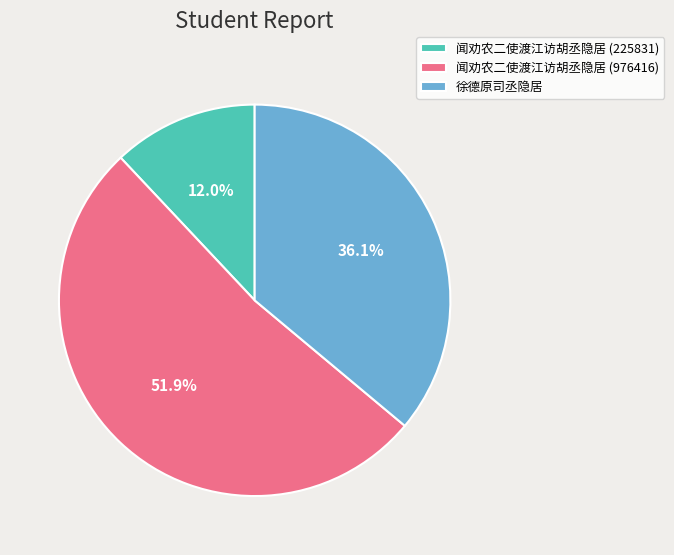

Combined, do 徐德原司丞隐居 and 闻劝农二使渡江访胡丞隐居 (225831) account for over 50%?

No